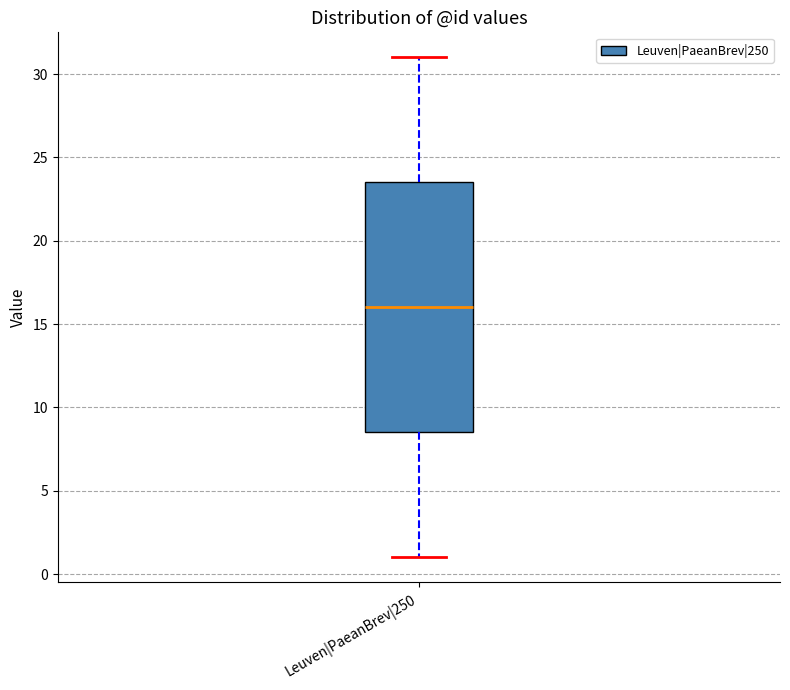

Read this box plot against the y-axis: the position of the median line, the range covered by the box, and the ends of both whiskers. The values are not printed on the chart, so give them approximately, as read against the axis.

median 16.0, box 8.5 to 23.5, whiskers 1.0 to 31.0